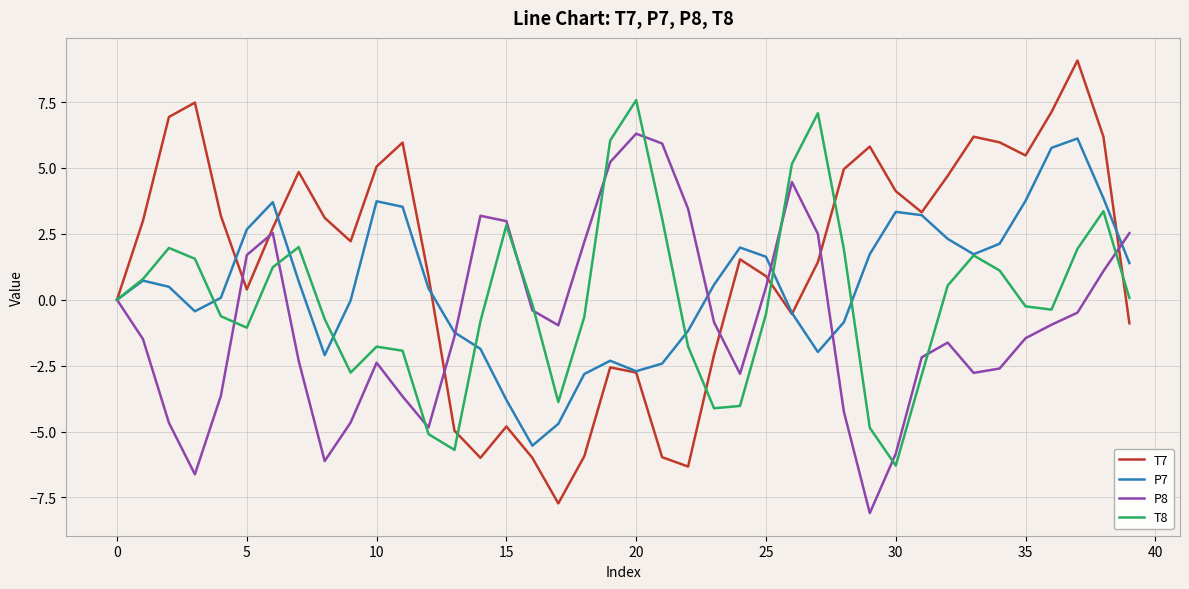

How many lines are shown in the chart?

4